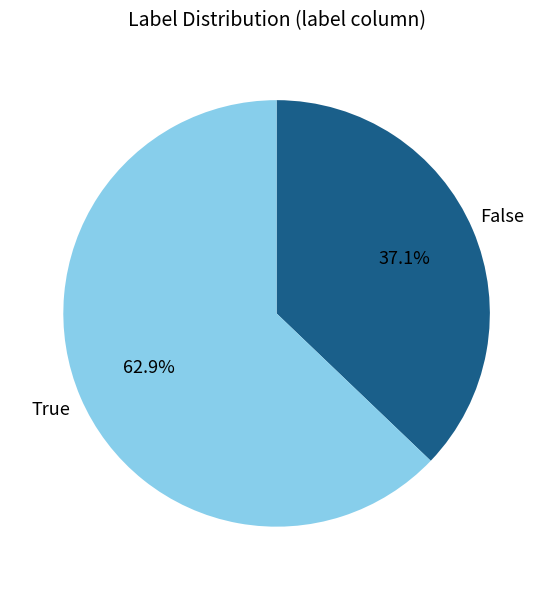

Is there any slice that represents more than half of the pie?

Yes